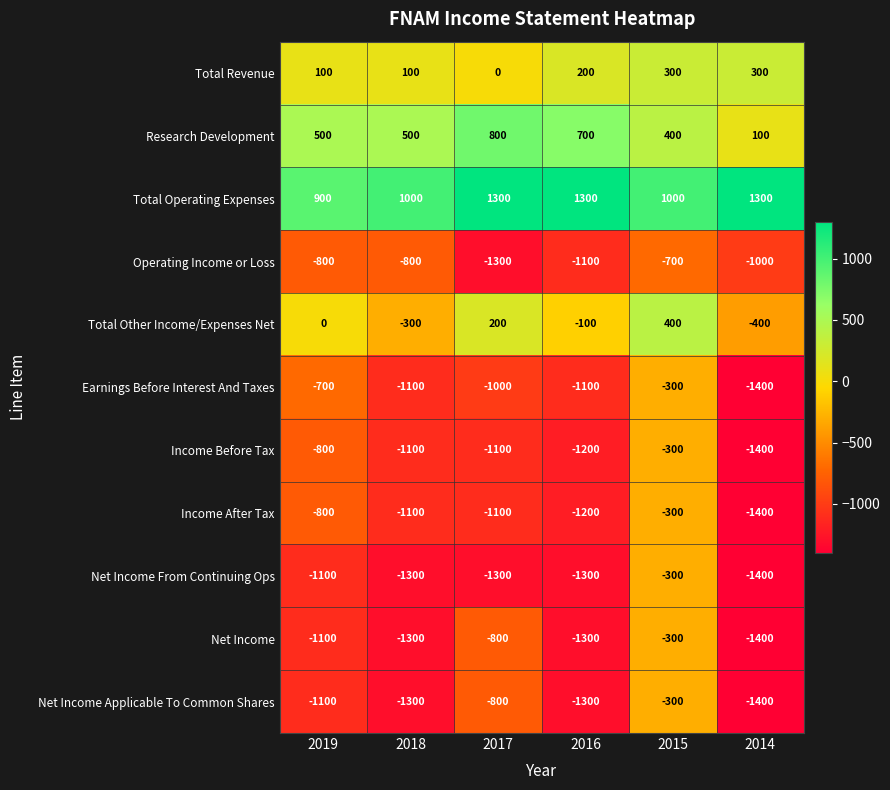

What is the difference between the maximum and minimum values in the Total Revenue series?

300